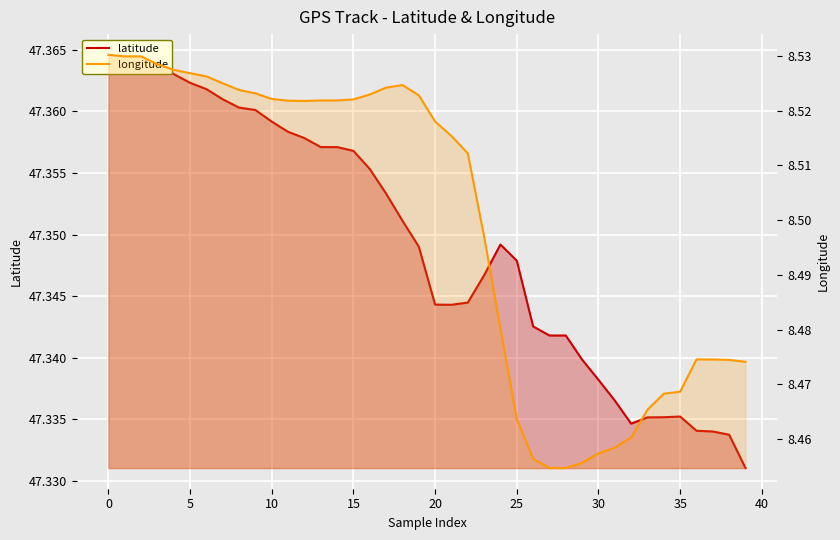

Does the chart display data point markers on the line(s)?

No